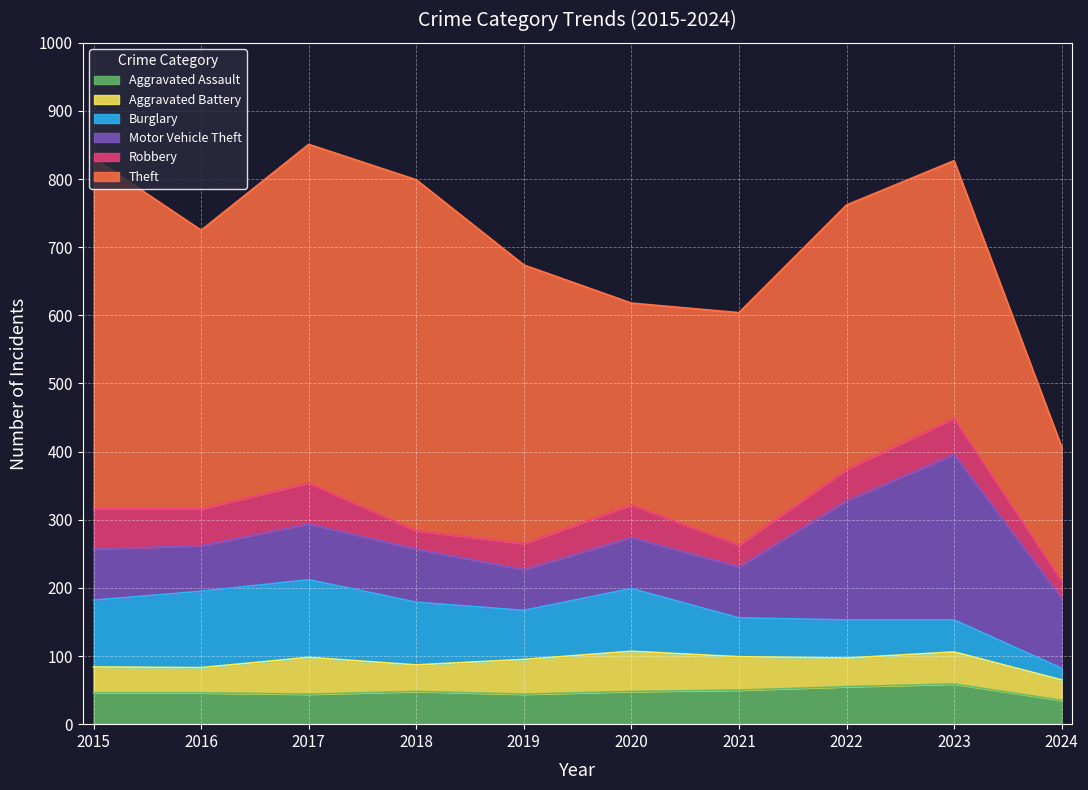

What is the value of the Theft point at the 7th from the left?

341